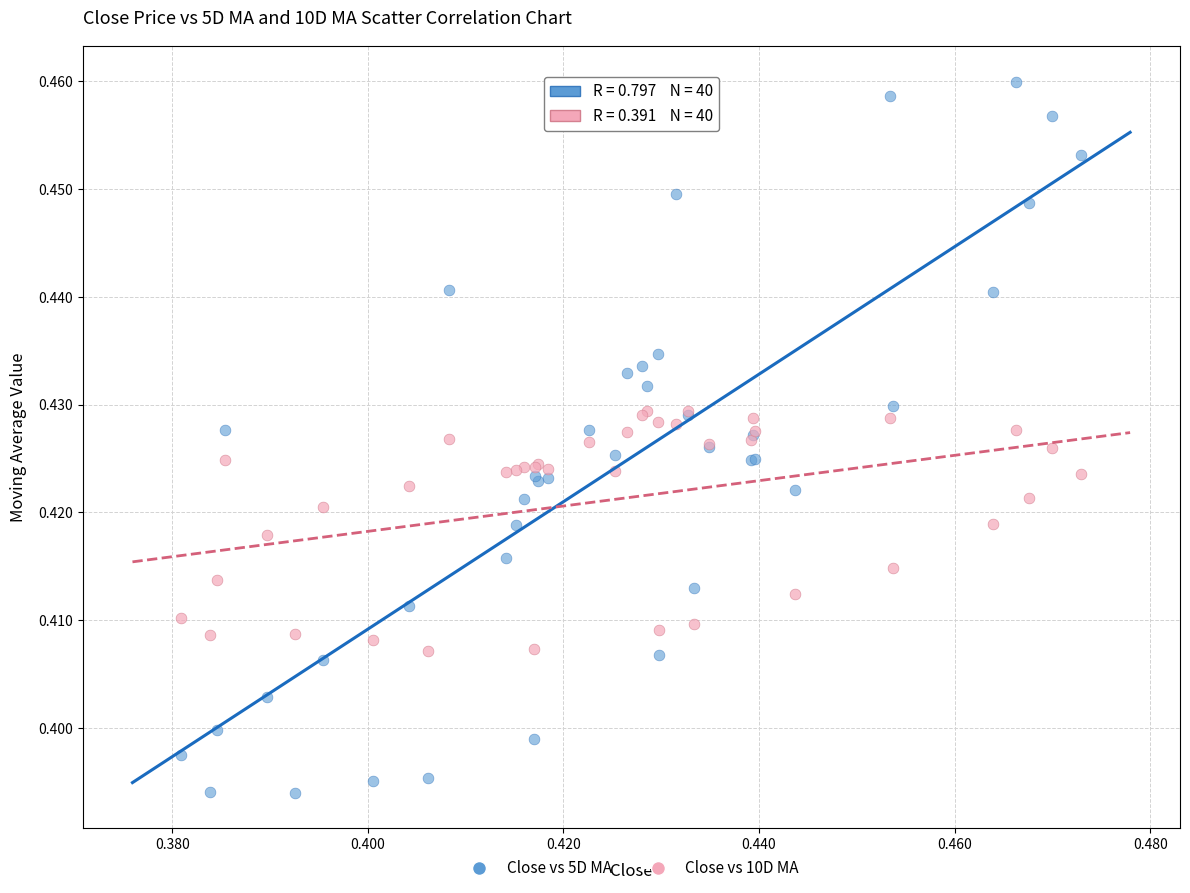

Which series has the largest Y range (max minus min)?

Close vs 5D MA